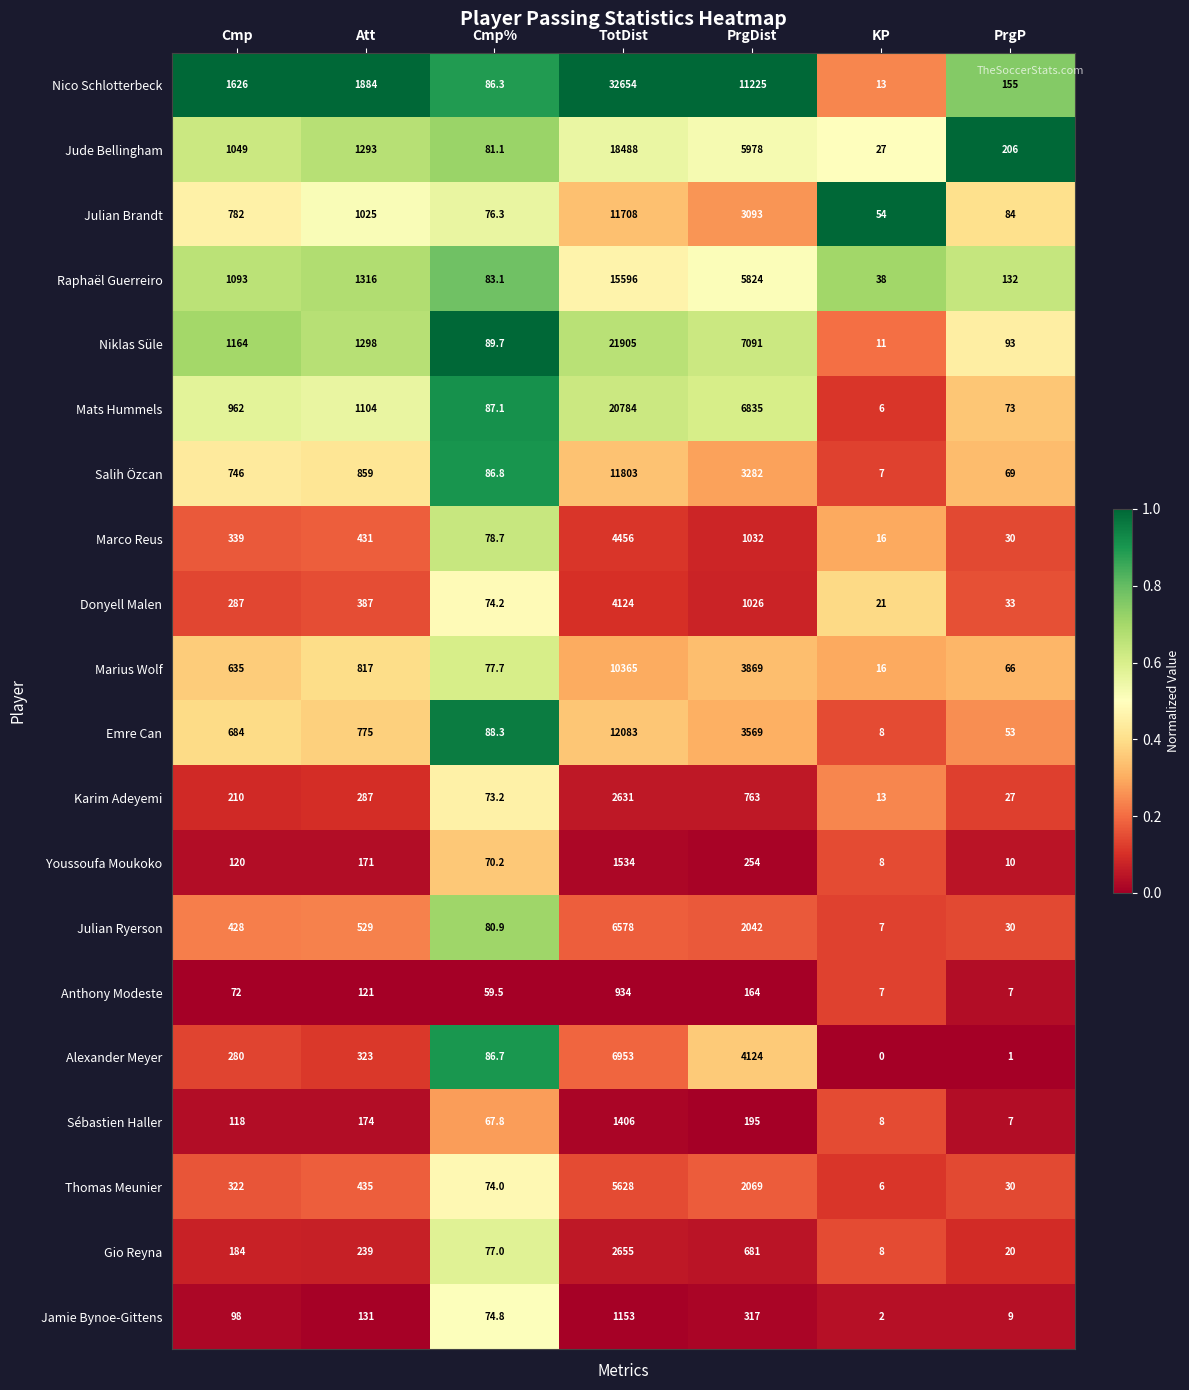

The Sébastien Haller series shows 11.3 at PrgP. True or false?

False